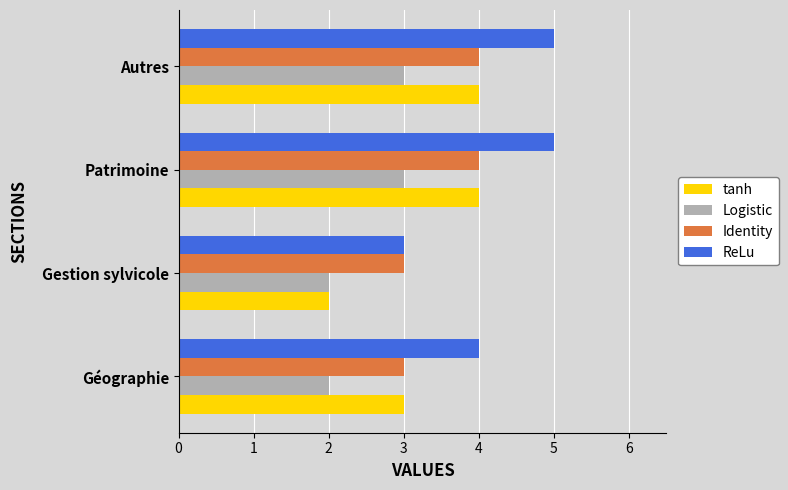

The value of Logistic at Gestion sylvicole is 1. True or false?

False